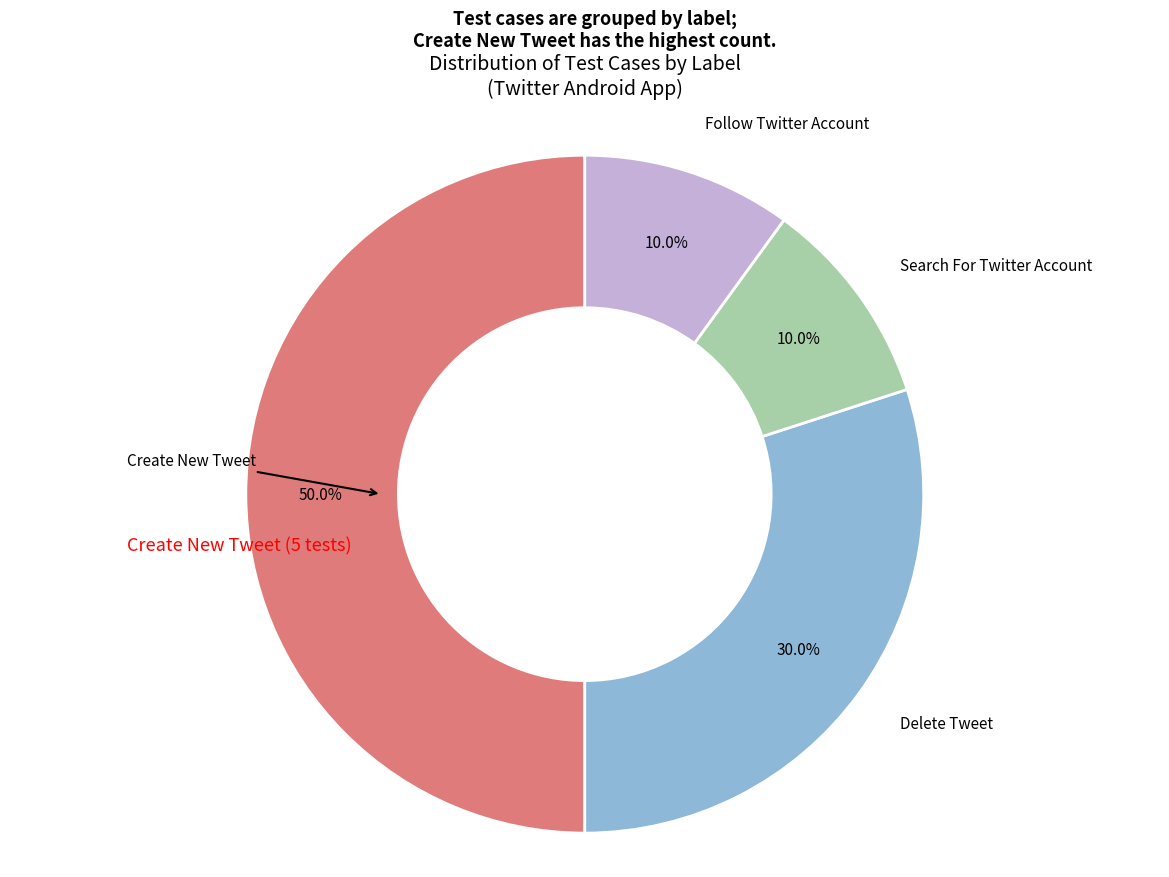

What is the smallest slice in the pie chart?

Search For Twitter Account